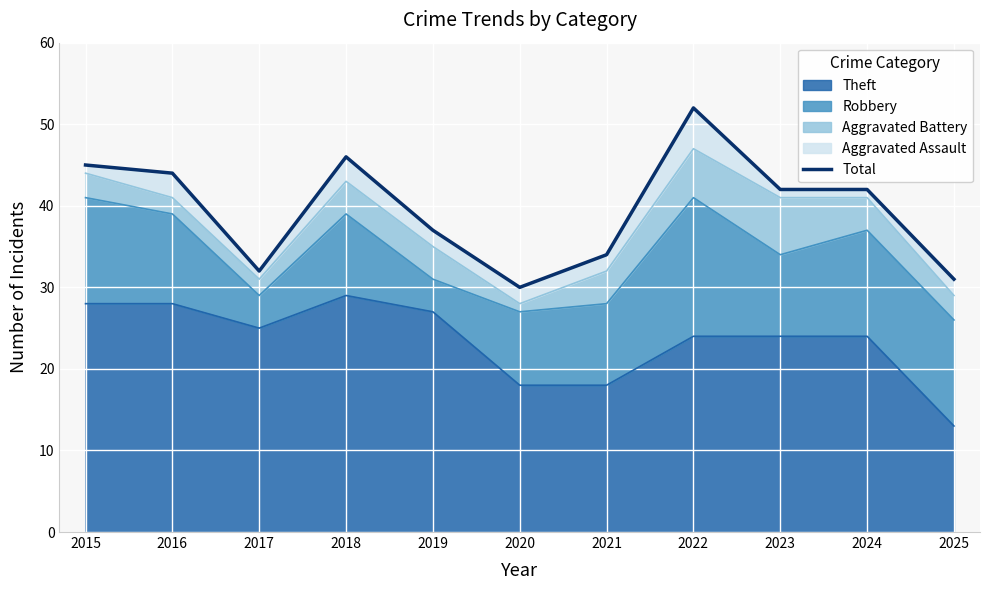

Where is the first local maximum?

2018